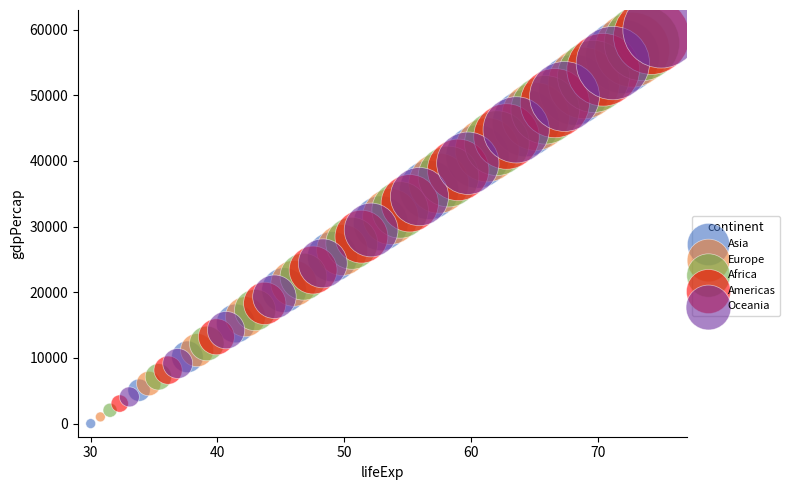

What are all the series names shown in the legend?

Asia, Europe, Africa, Americas, Oceania